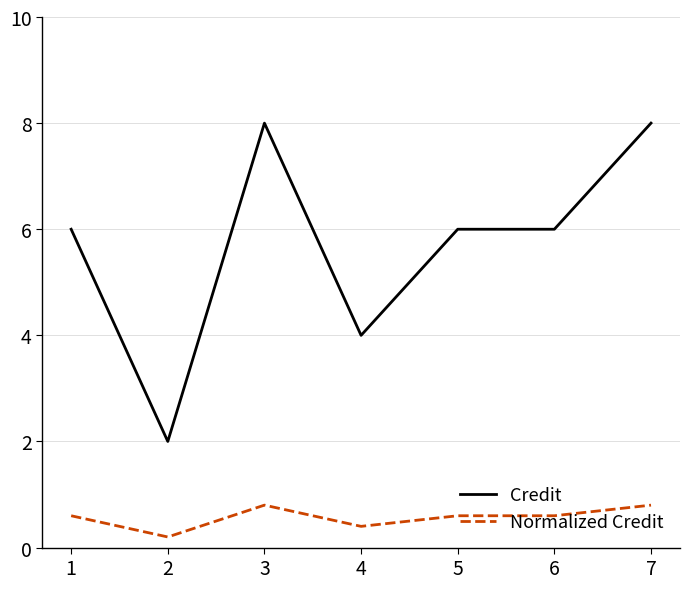

What is the total value across all series at 2?

2.2